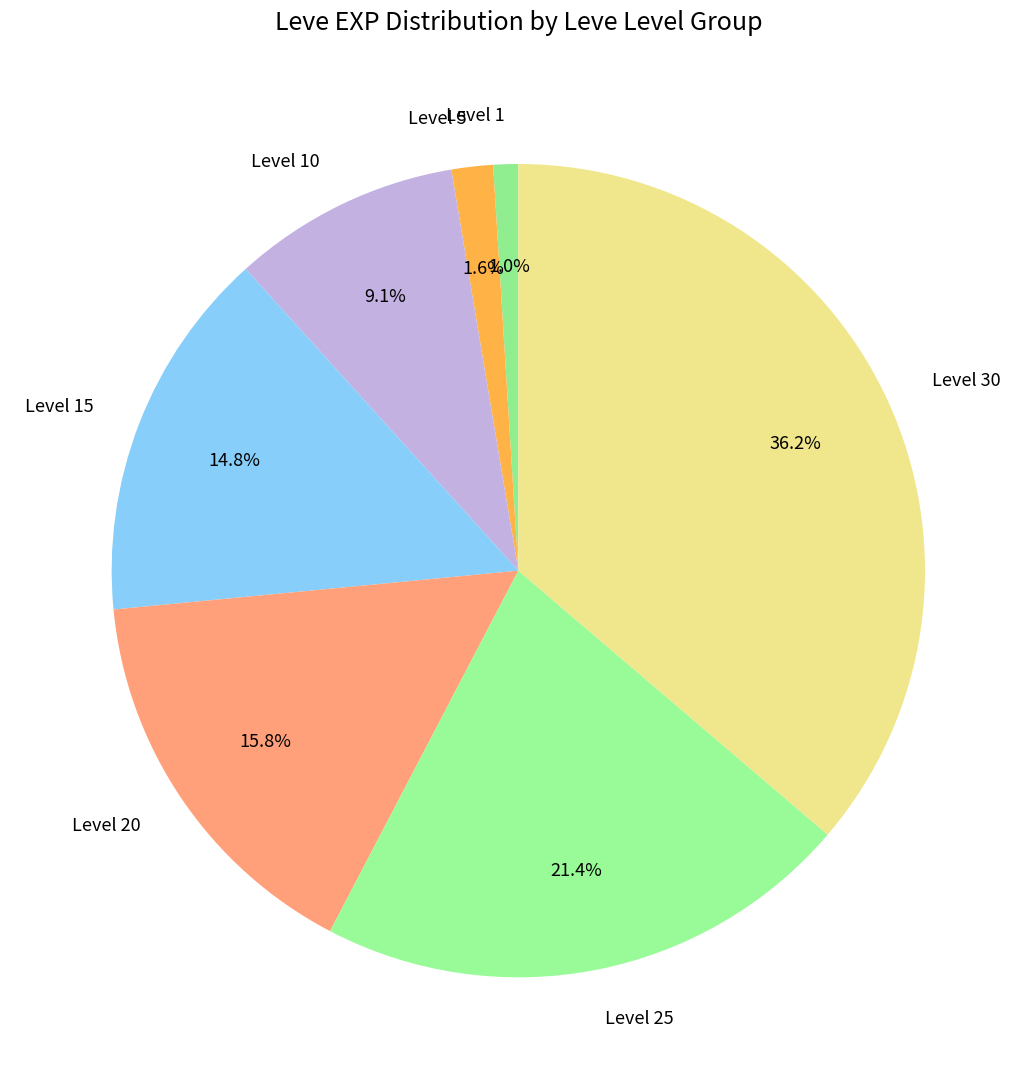

How many segments does this pie chart have?

7